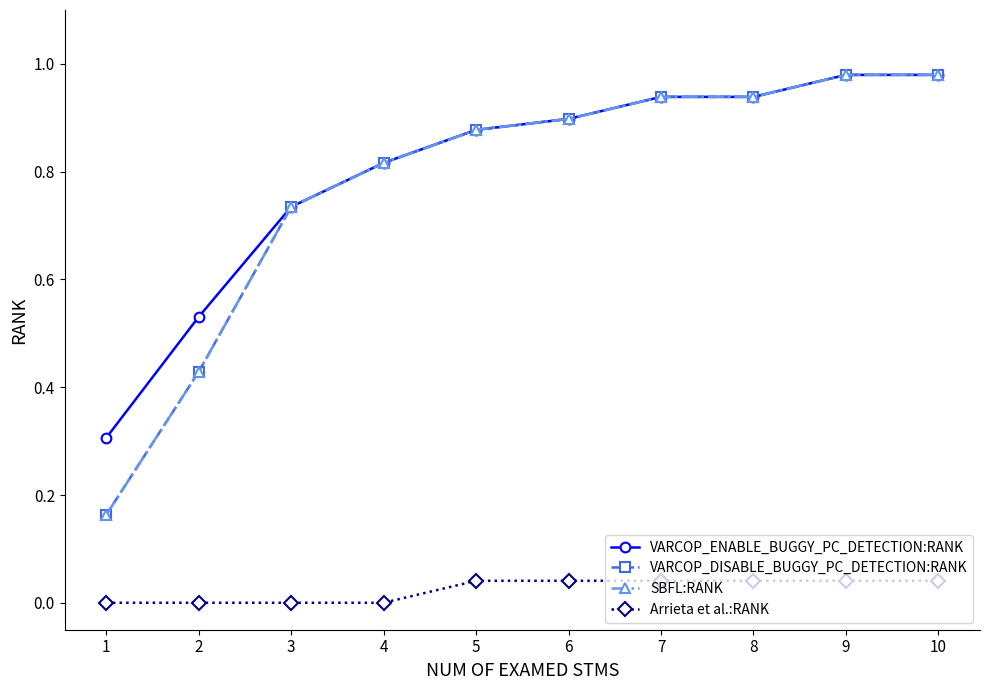

True or false: VARCOP_ENABLE_BUGGY_PC_DETECTION:RANK and SBFL:RANK intersect in this chart.

False